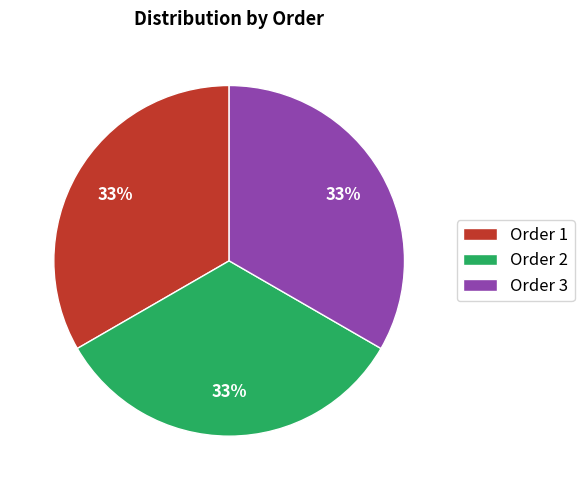

Is there a majority slice in this chart?

No